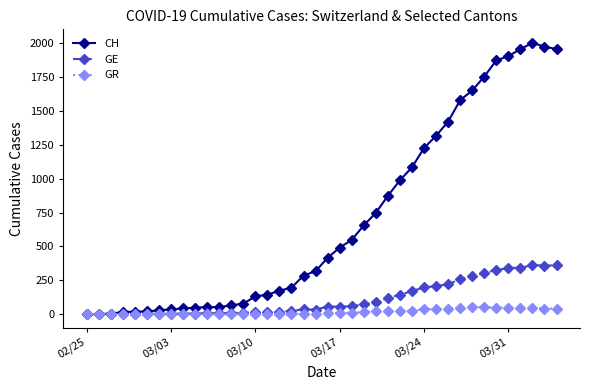

Rank the series by their maximum value, from highest to lowest.

CH, GE, GR